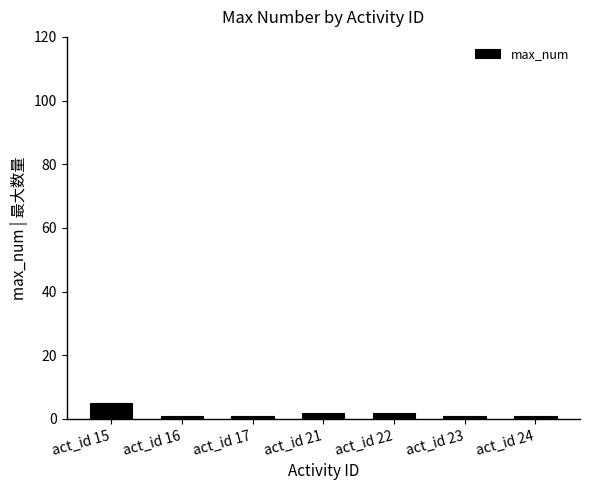

Which category has the highest value across all series?

act_id 15